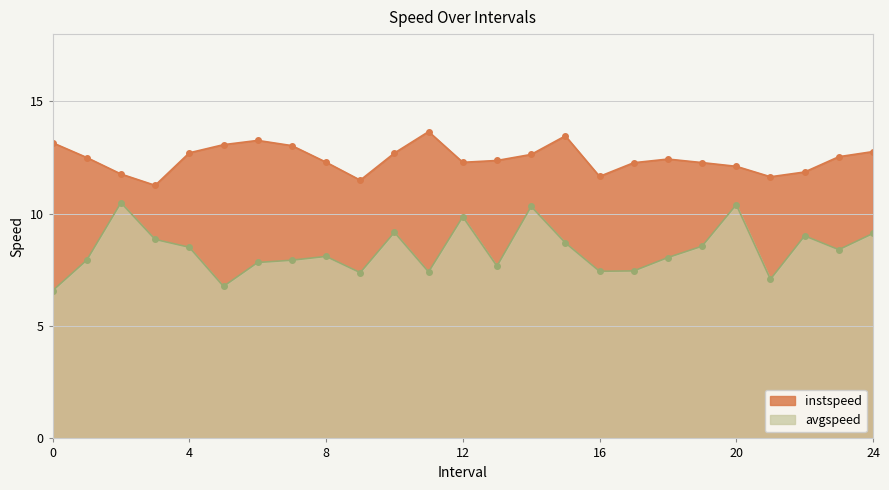

At which category is the sum across all series the highest?

14